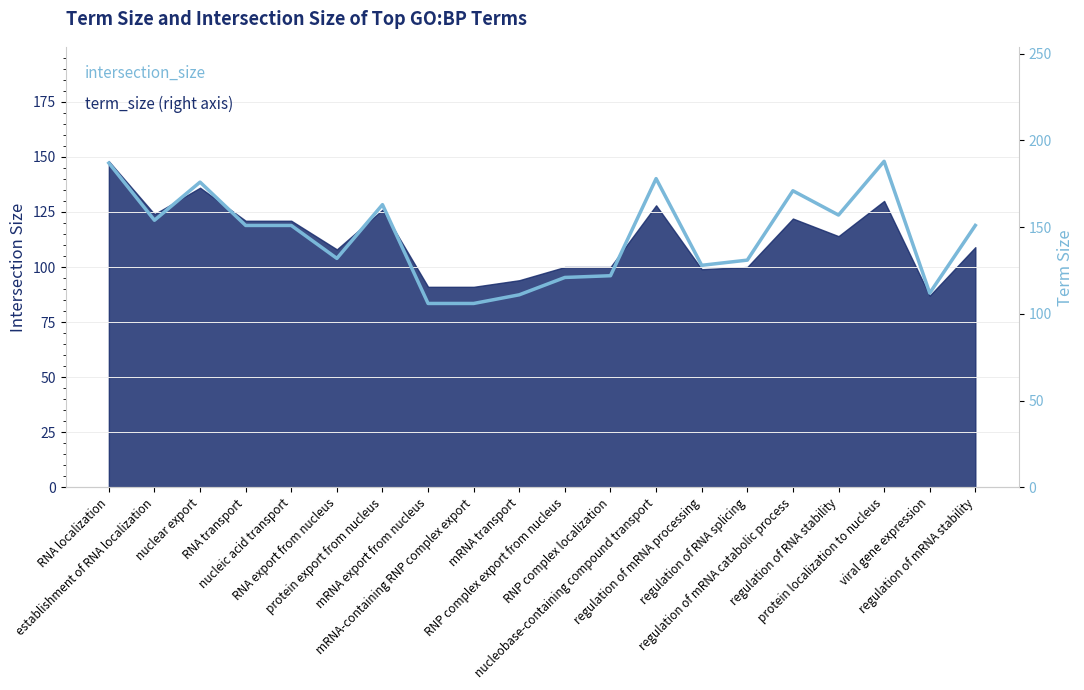

Reading left to right, extract all data points from this chart.

RNA localization=187	establishment of RNA localization=154	nuclear export=176	RNA transport=151	nucleic acid transport=151	RNA export from nucleus=132	protein export from nucleus=163	mRNA export from nucleus=106	mRNA-containing RNP complex export=106	mRNA transport=111	RNP complex export from nucleus=121	RNP complex localization=122	nucleobase-containing compound transport=178	regulation of mRNA processing=128	regulation of RNA splicing=131	regulation of mRNA catabolic process=171	regulation of RNA stability=157	protein localization to nucleus=188	viral gene expression=112	regulation of mRNA stability=151